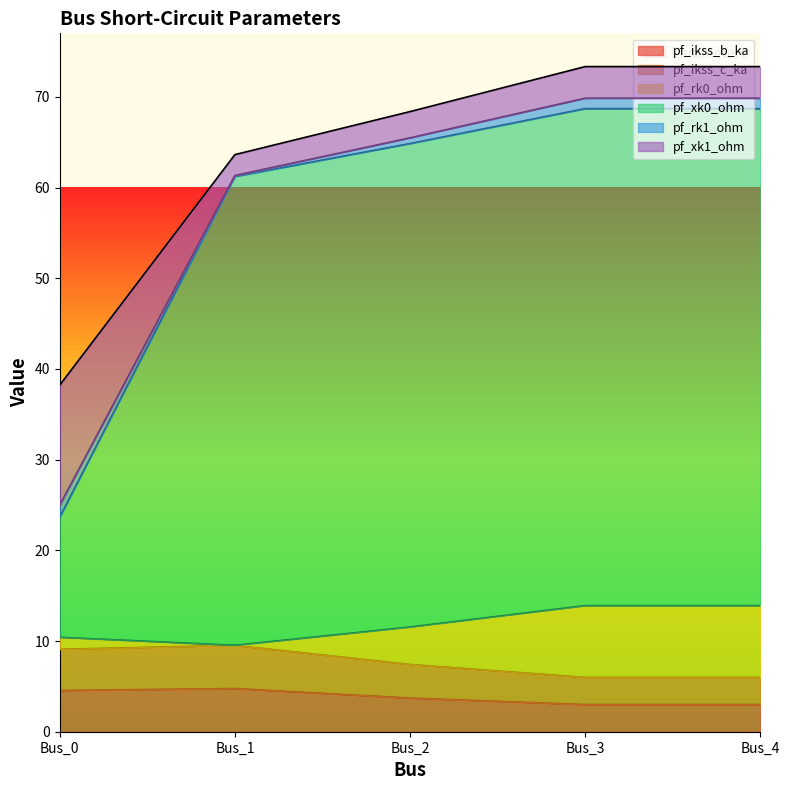

True or false: pf_xk0_ohm has more than 1 interior local peaks.

False